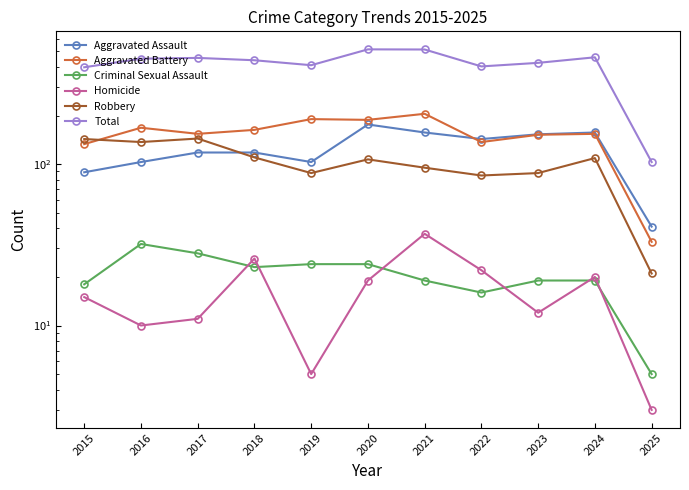

List the labels in order of Robbery value, largest first.

2017, 2015, 2016, 2018, 2024, 2020, 2021, 2019, 2023, 2022, 2025